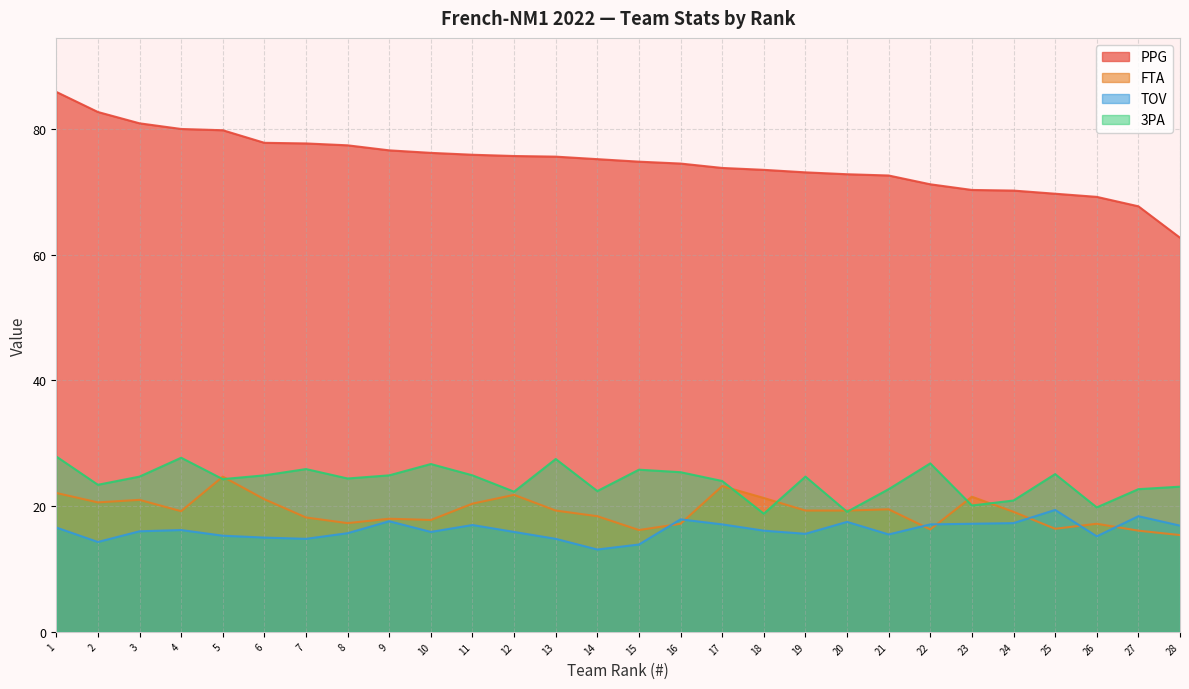

True or false: 3PA and PPG intersect in this chart.

False